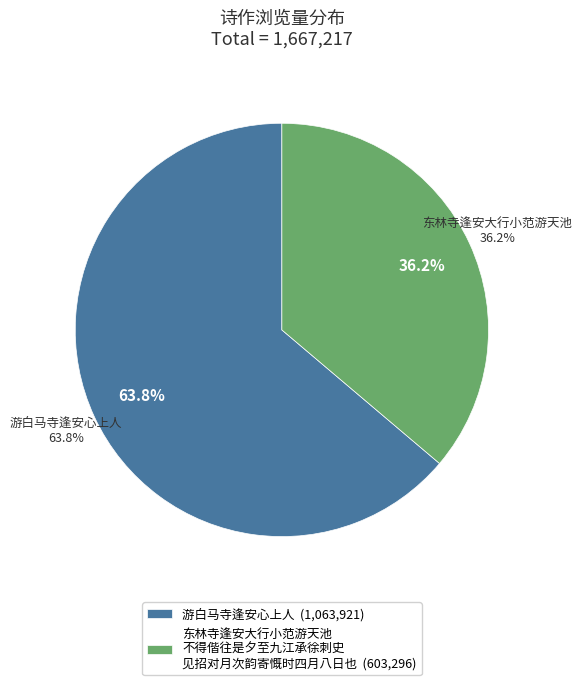

Is it true that 游白马寺逢安心上人 is 78% of the pie?

False